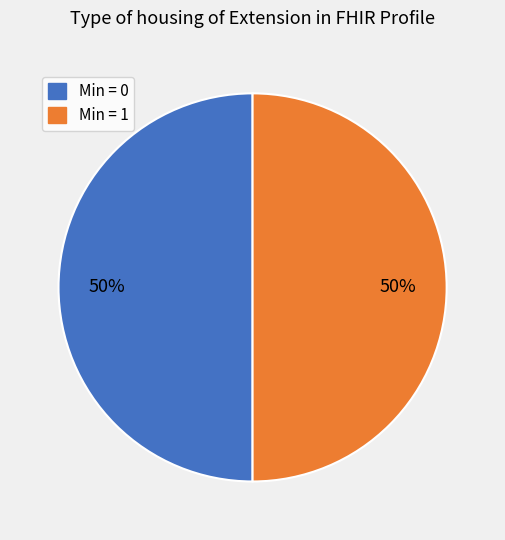

To the nearest percent, what is the average slice percentage?

50%